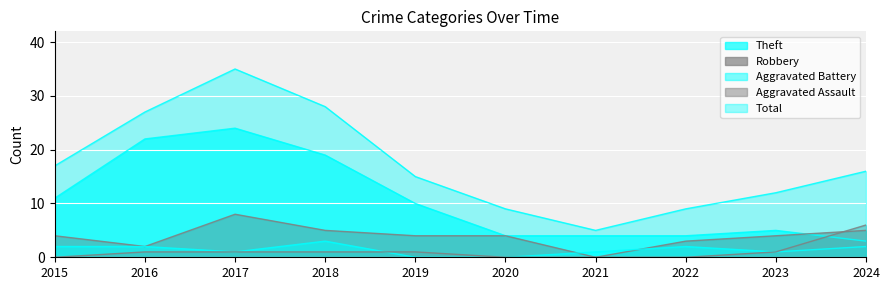

True or false: Total and Aggravated Assault intersect in this chart.

False